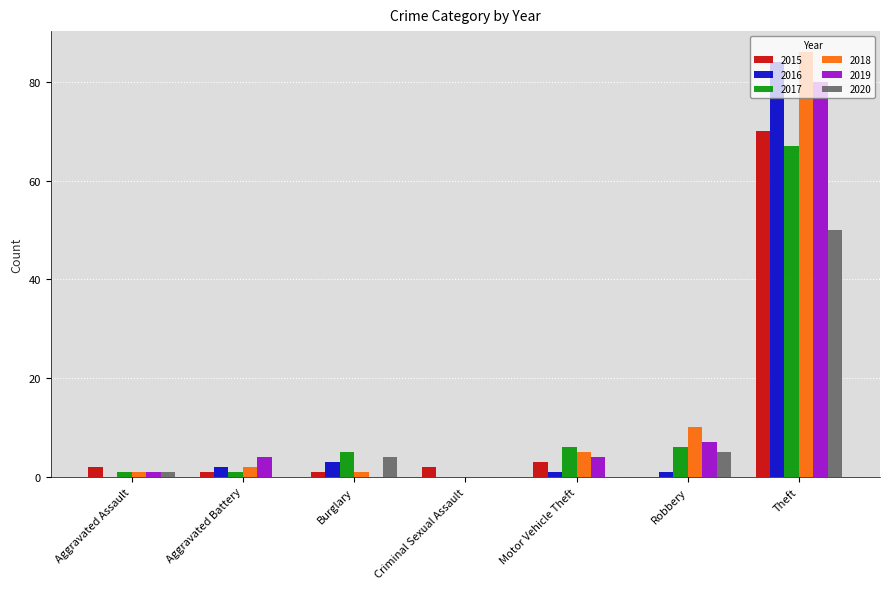

What is the spread (max minus min) of values at Aggravated Assault?

2